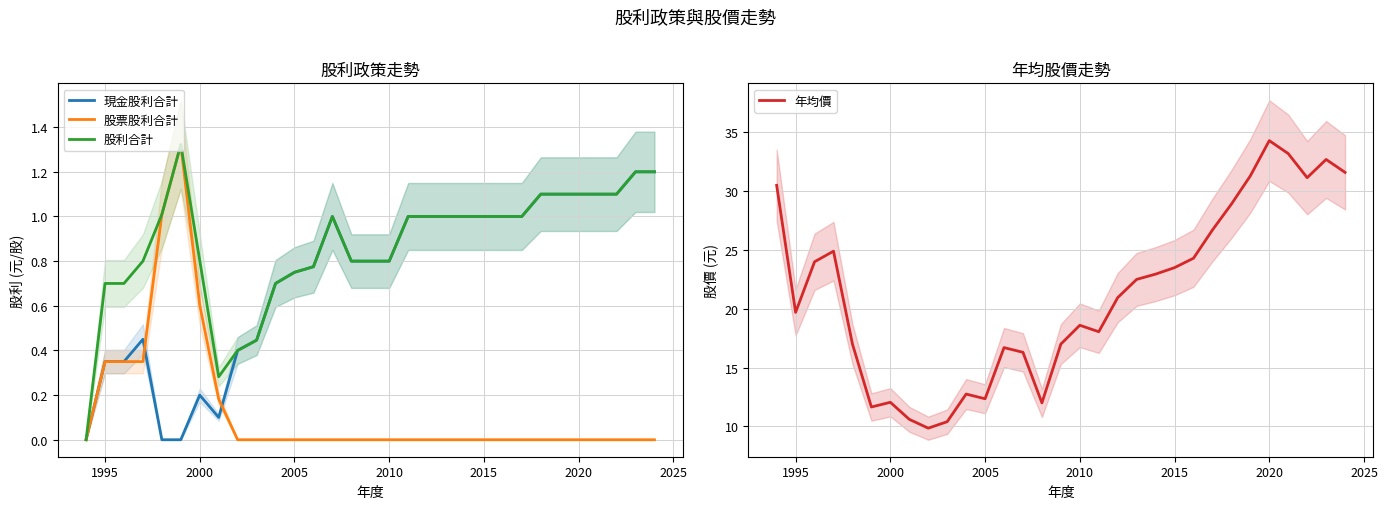

True or false: 現金股利合計 and 股利合計 intersect in this chart.

False